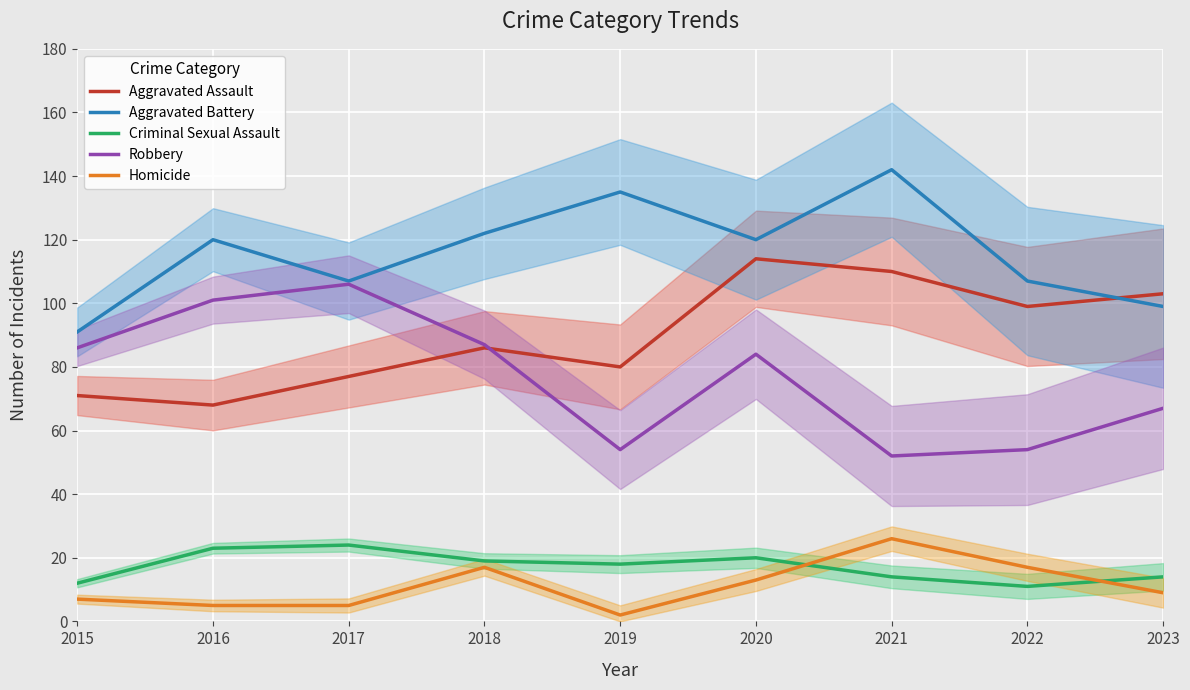

What is the maximum value for Homicide?

26